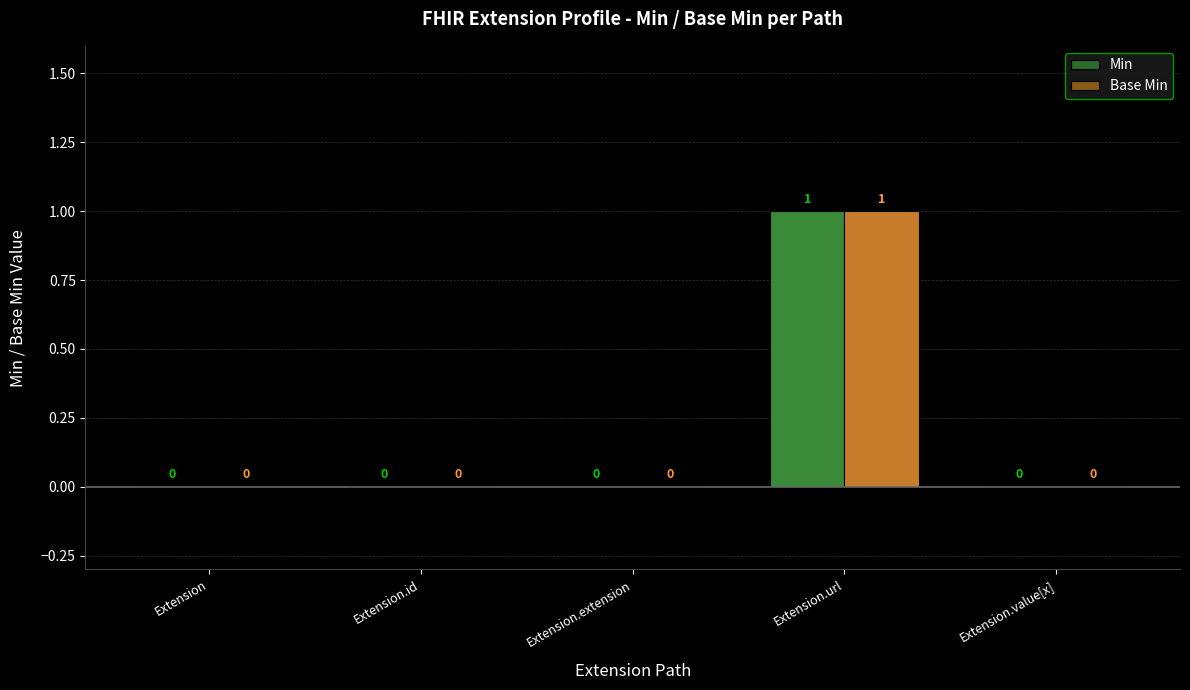

Are the bars horizontal?

No